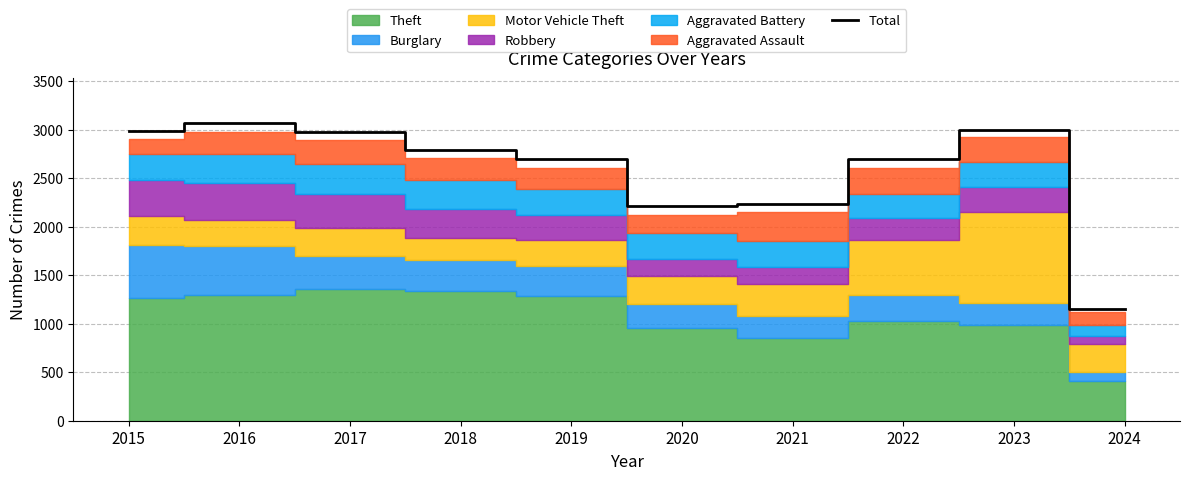

Which label corresponds to the largest value in the chart?

2016